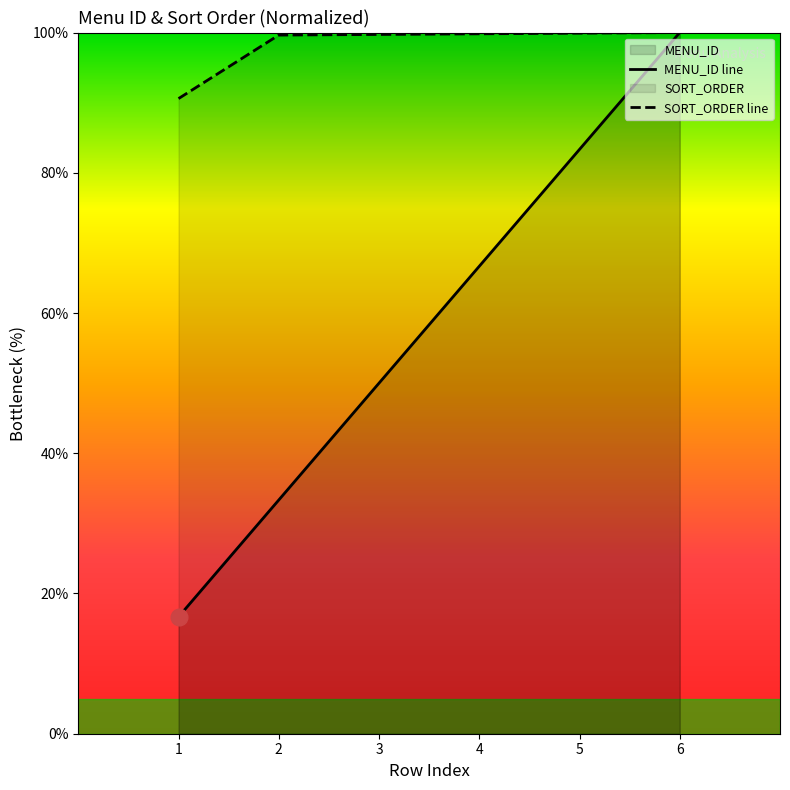

What is the difference between the maximum and minimum values in the SORT_ORDER series?

9.4